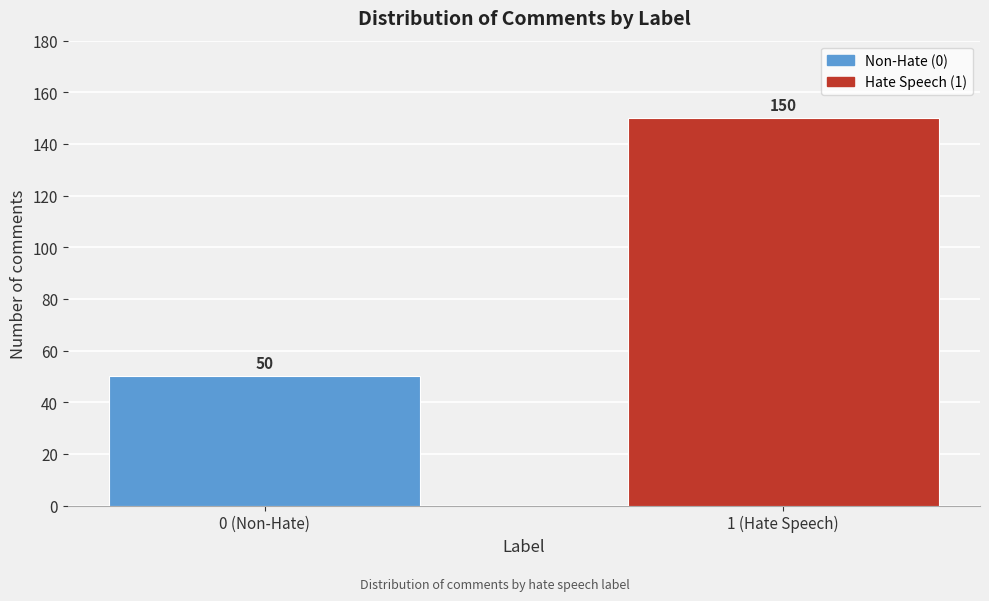

Reading left to right, transcribe all the data shown in this chart.

0 (Non-Hate)=50	1 (Hate Speech)=150